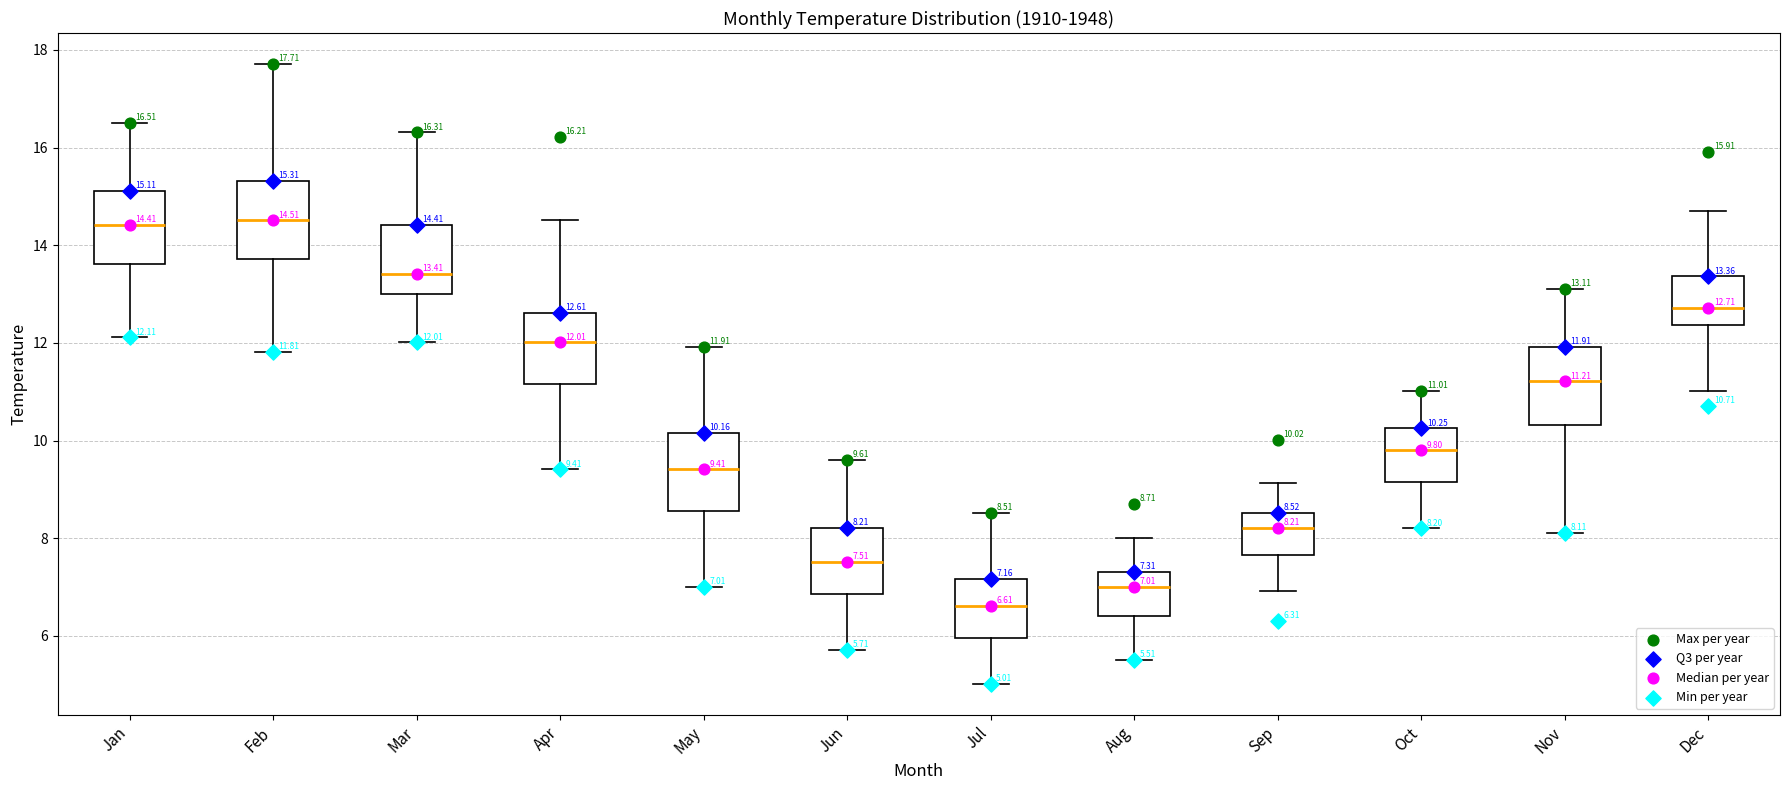

Which box has the lowest median line?

Jul